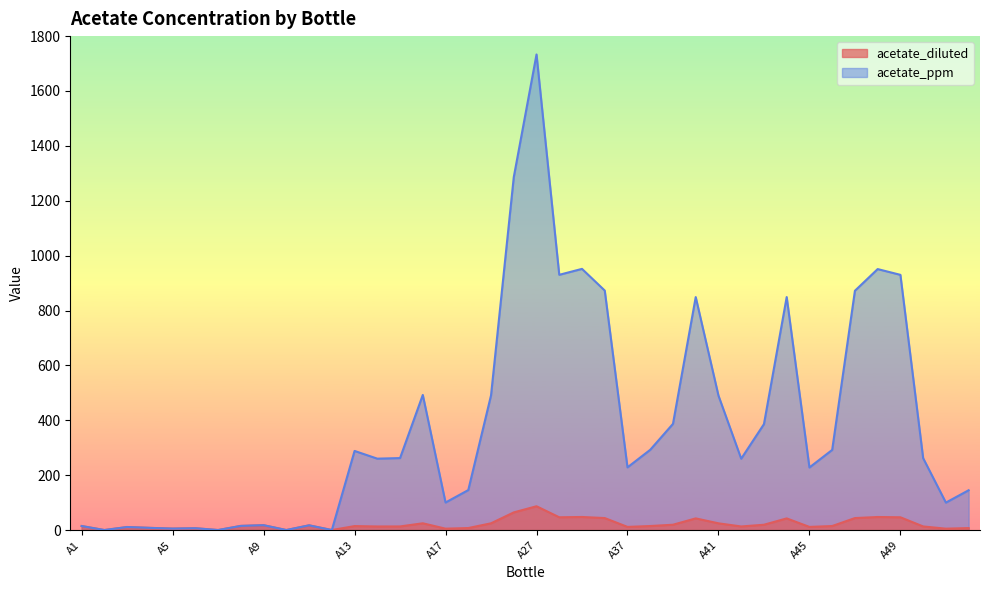

True or false: acetate_diluted has a value of 33.9 at A16.

False